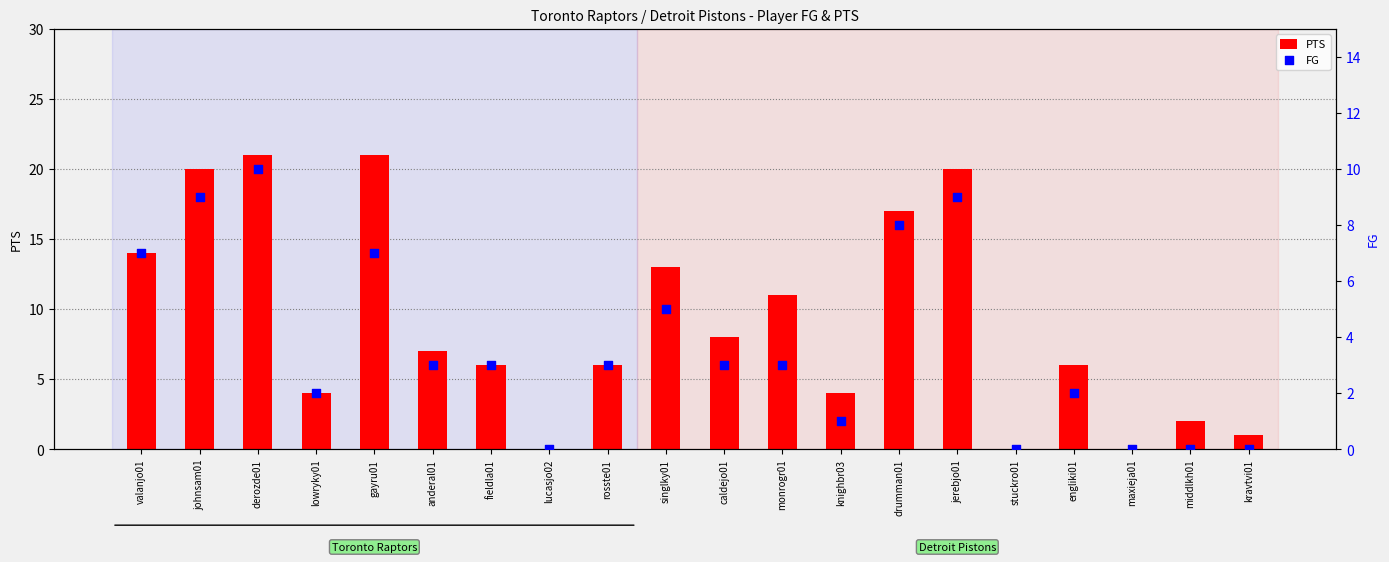

What are all the series names shown in the legend?

PTS, FG